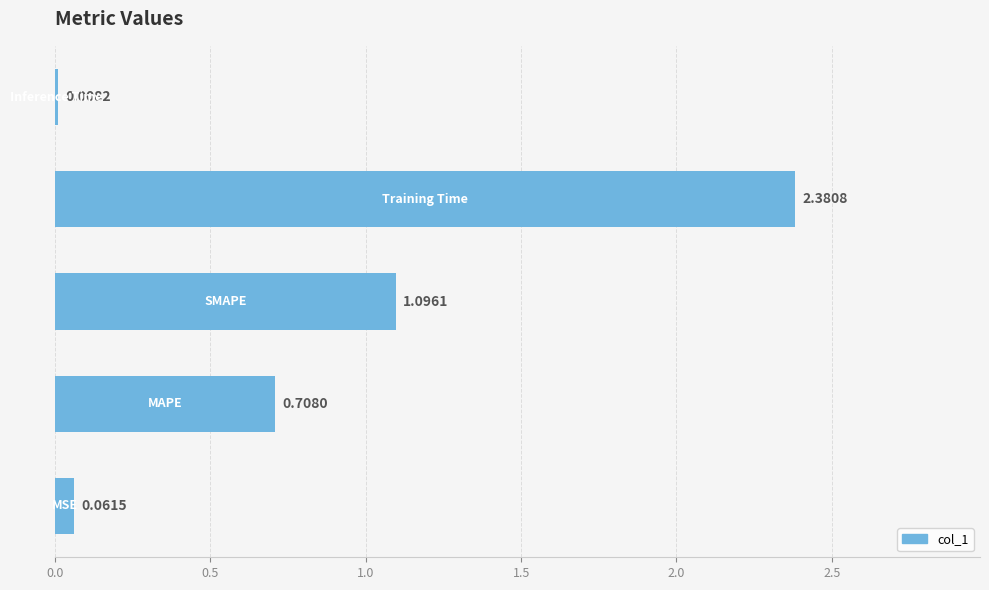

What is the sum of all values?

4.3